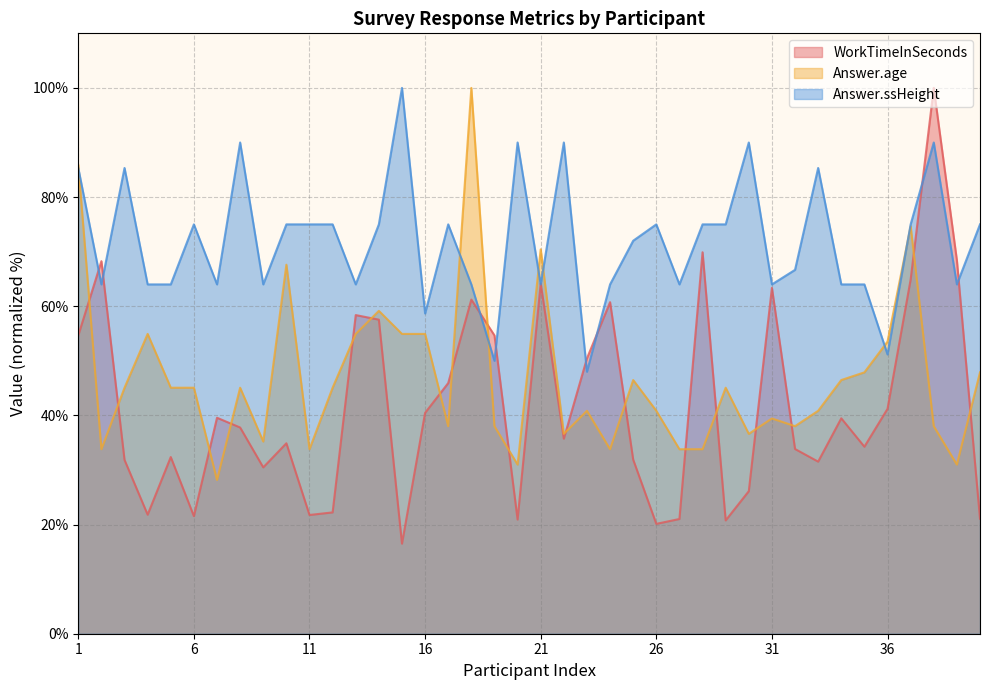

How many values in the WorkTimeInSeconds series exceed 37?

20